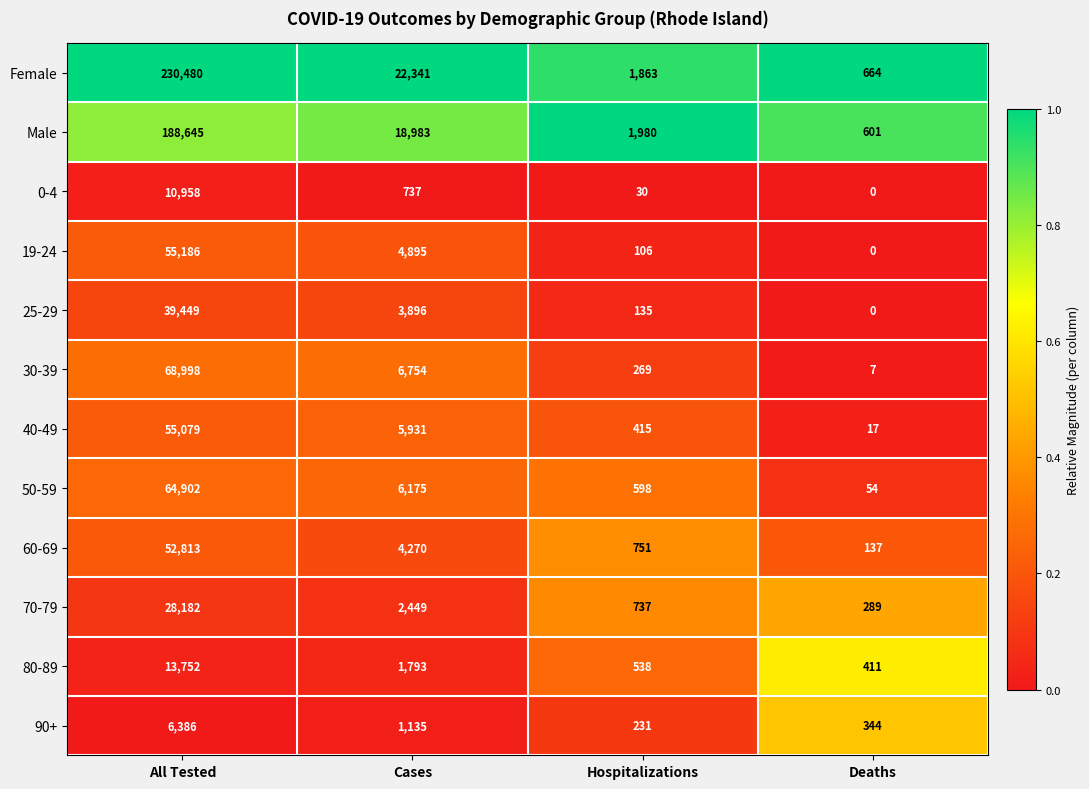

At which category is the sum across all series the highest?

All Tested